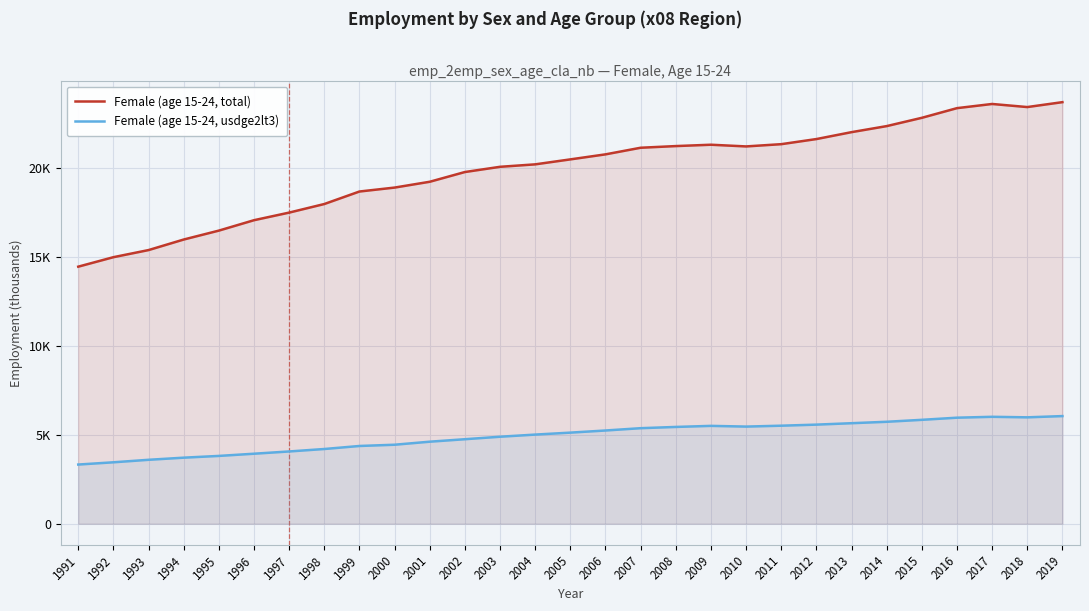

At which category is the sum across all series the highest?

2019